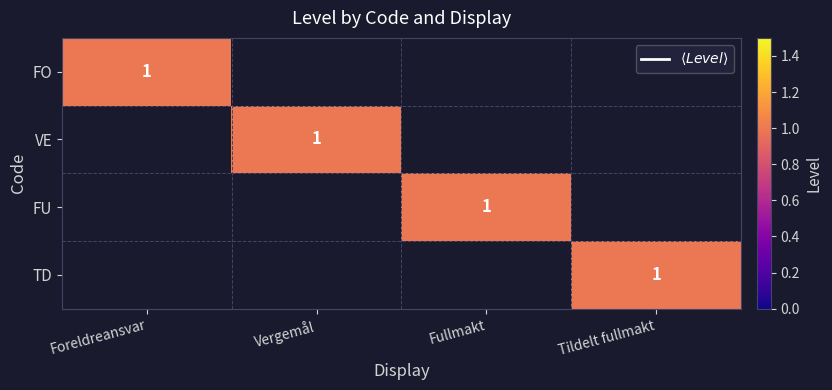

Count the number of data series in this chart.

4